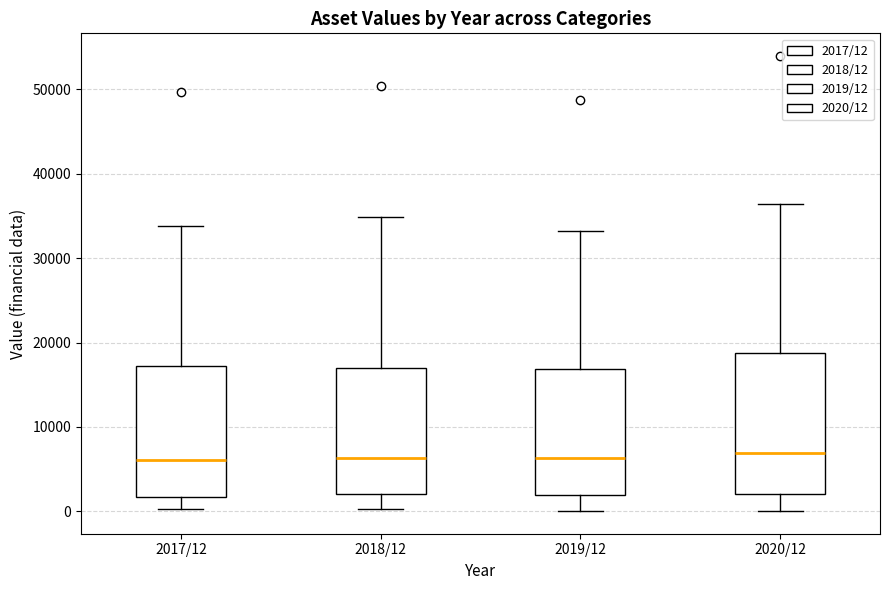

Reading left to right, transcribe this box plot: for each box, give where its median line is, the range the box spans, and where its two whiskers end, as read against the y-axis. The values are not printed on the chart, so give them approximately, as read against the axis.

2017/12: median 6000, box 2000 to 17000, whiskers 0 to 34000
2018/12: median 6000, box 2000 to 17000, whiskers 0 to 35000
2019/12: median 6000, box 2000 to 17000, whiskers 0 to 33000
2020/12: median 7000, box 2000 to 19000, whiskers 0 to 36000